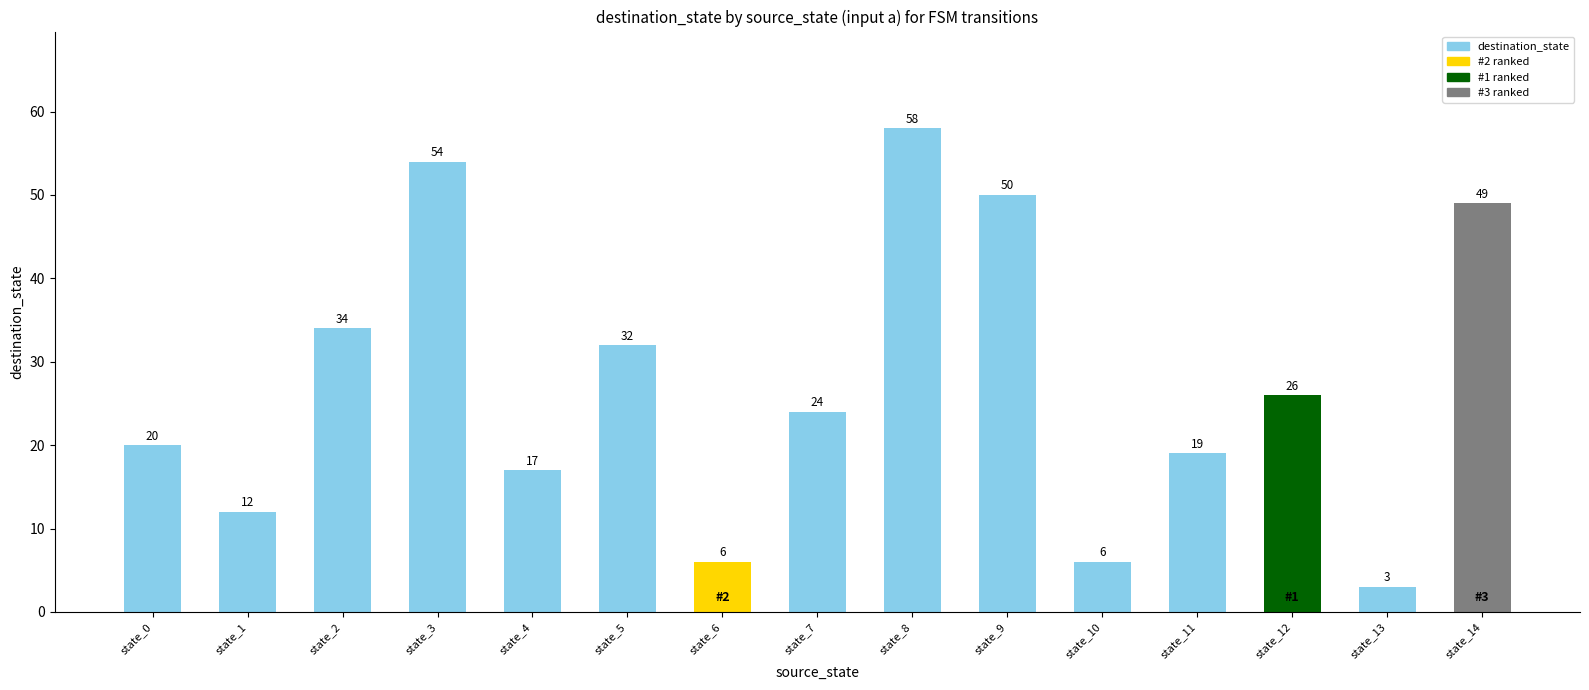

What is the ratio of the value at state_5 to the value at state_1?

2.7